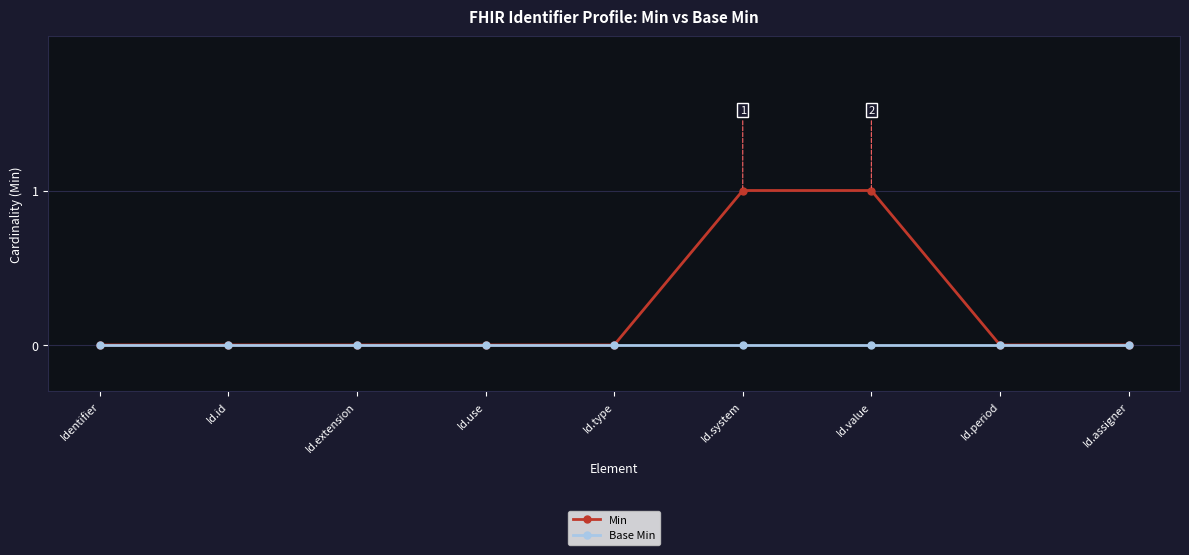

What position from the left is Id.id?

2